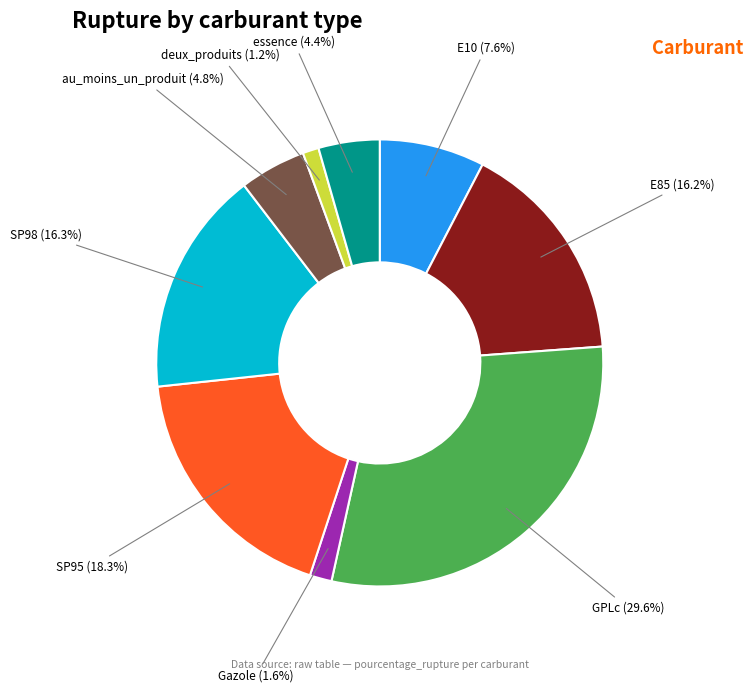

Is the sum of au_moins_un_produit and deux_produits greater than half?

No